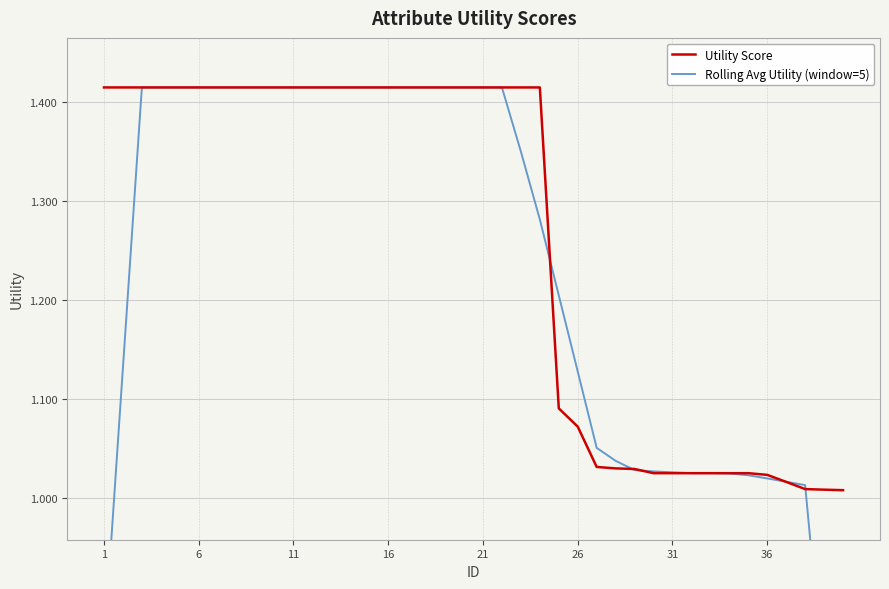

What is the minimum value for Utility Score?

1.0